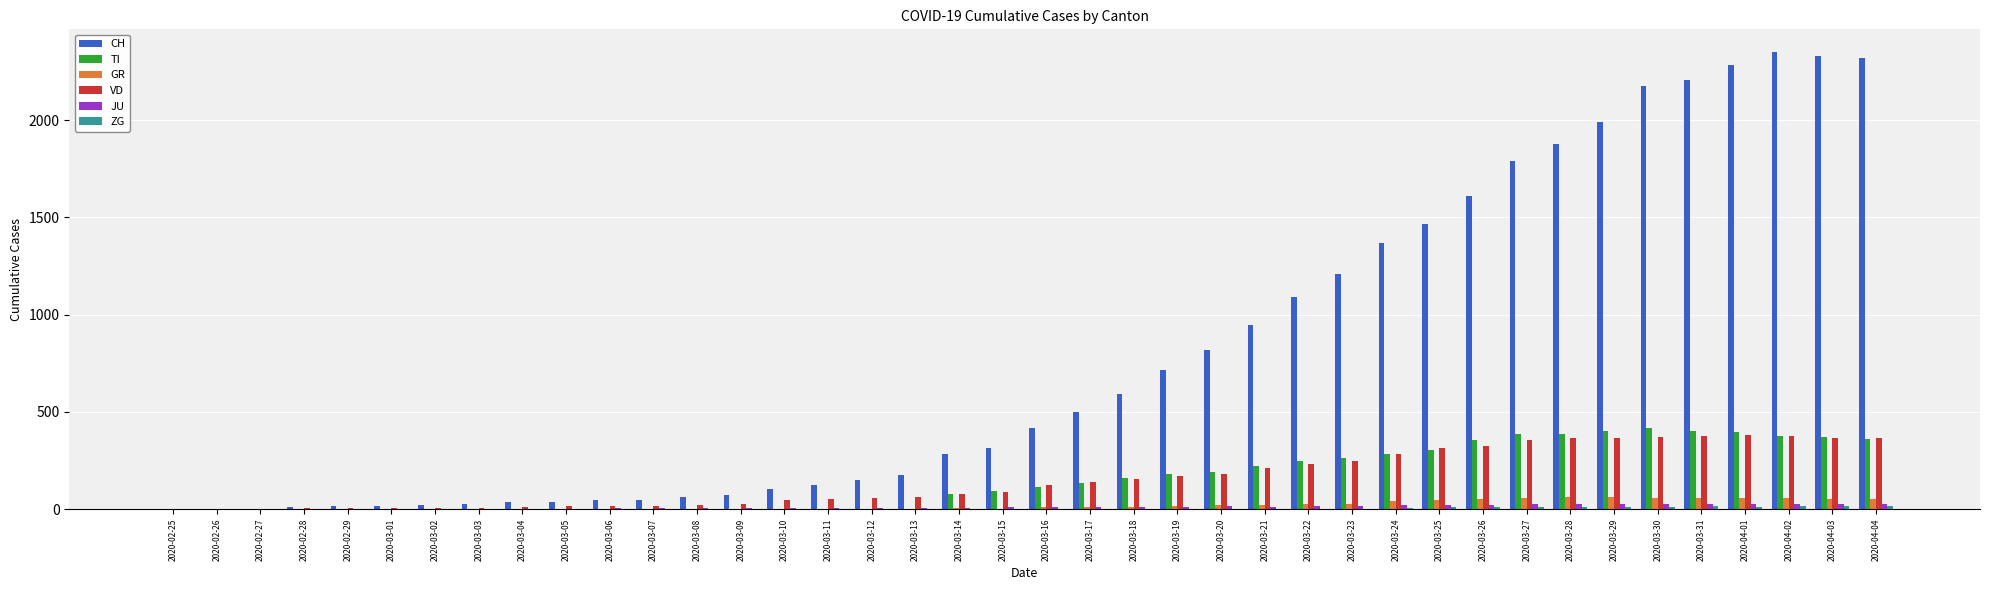

Which series changed the most between 2020-03-17 and 2020-04-04?

CH